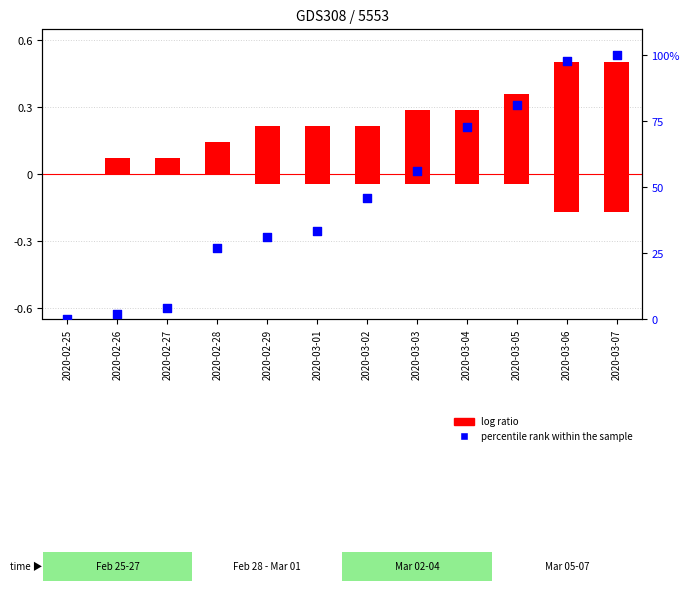

Which series contains the highest Y value?

percentile rank within the sample